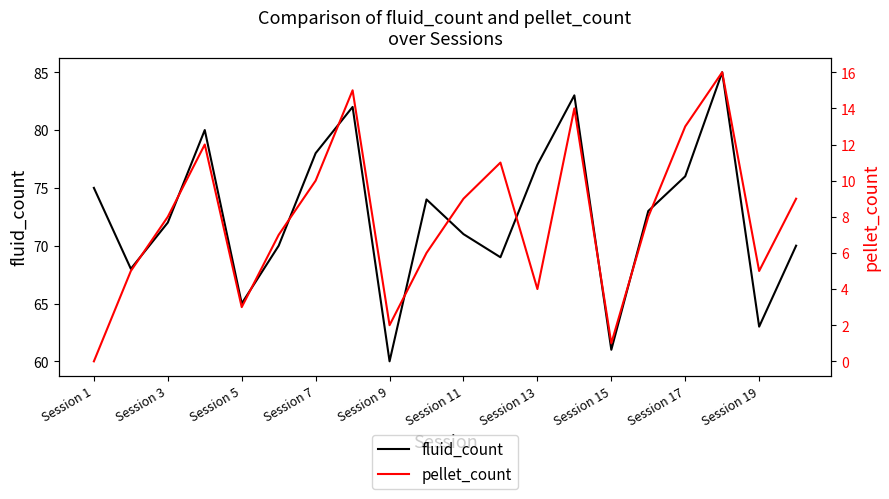

In pellet_count, how many points are lower than both neighbors (excluding endpoints)?

5